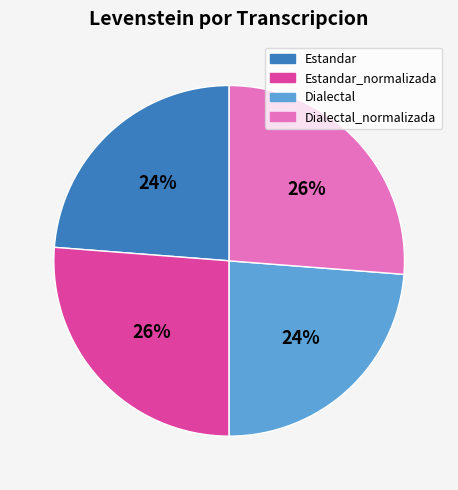

To the nearest percent, what portion does Estandar represent?

24%